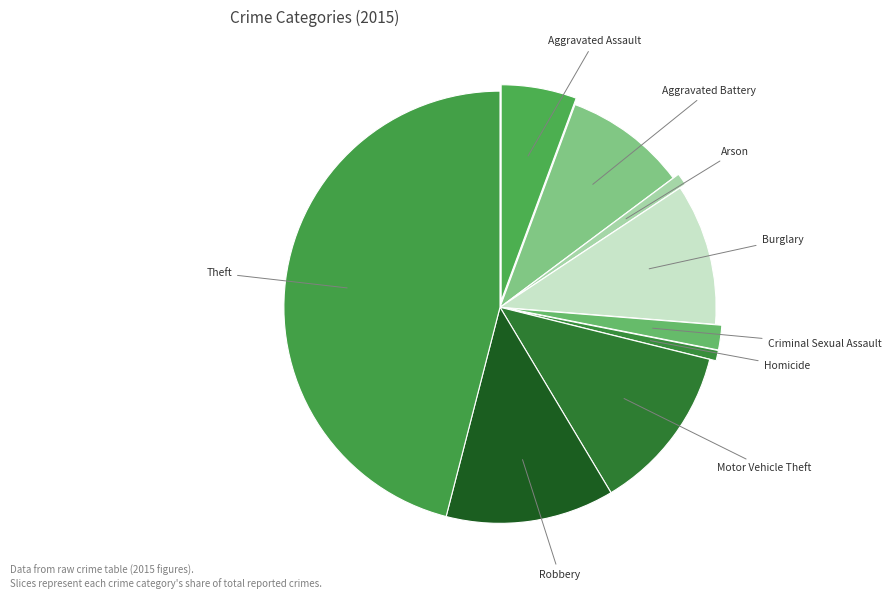

Count the number of slices in the pie.

9